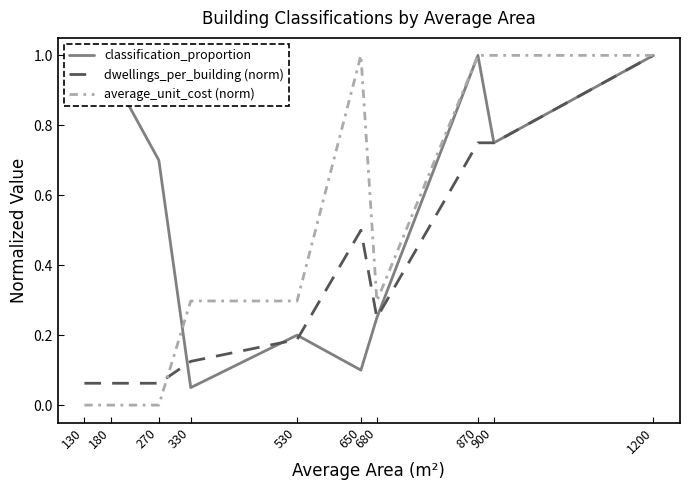

Which category has the highest value in the dwellings_per_building (norm) series?

1200